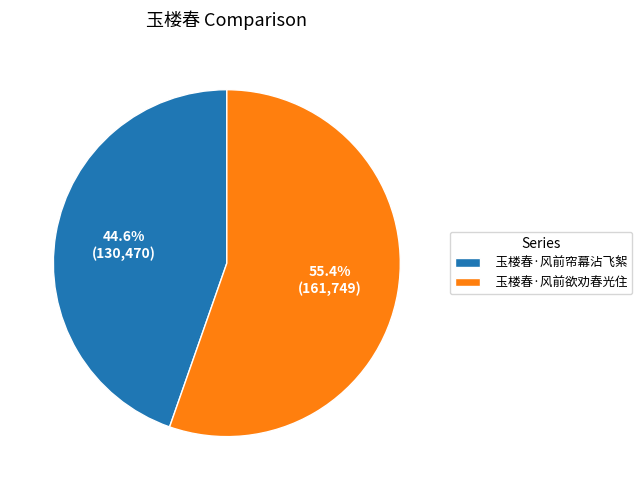

Rank the categories by value from highest to lowest.

玉楼春·风前欲劝春光住, 玉楼春·风前帘幕沾飞絮